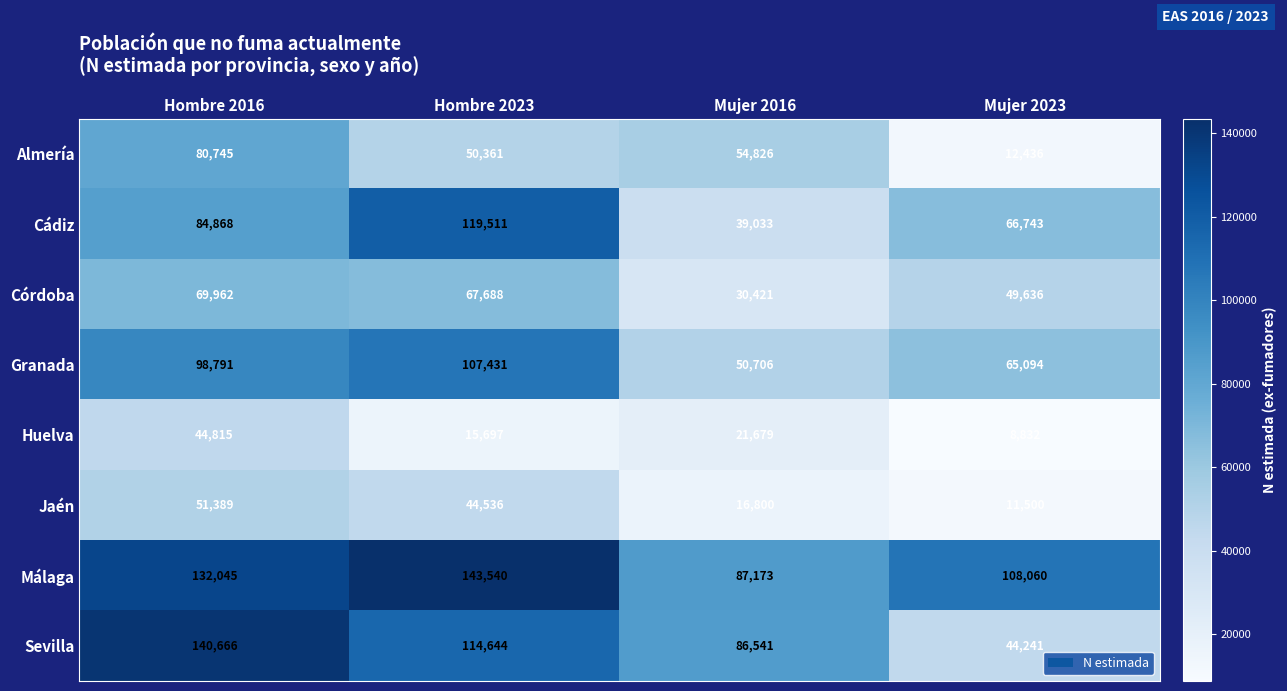

What is the sum of all Huelva values?

91023